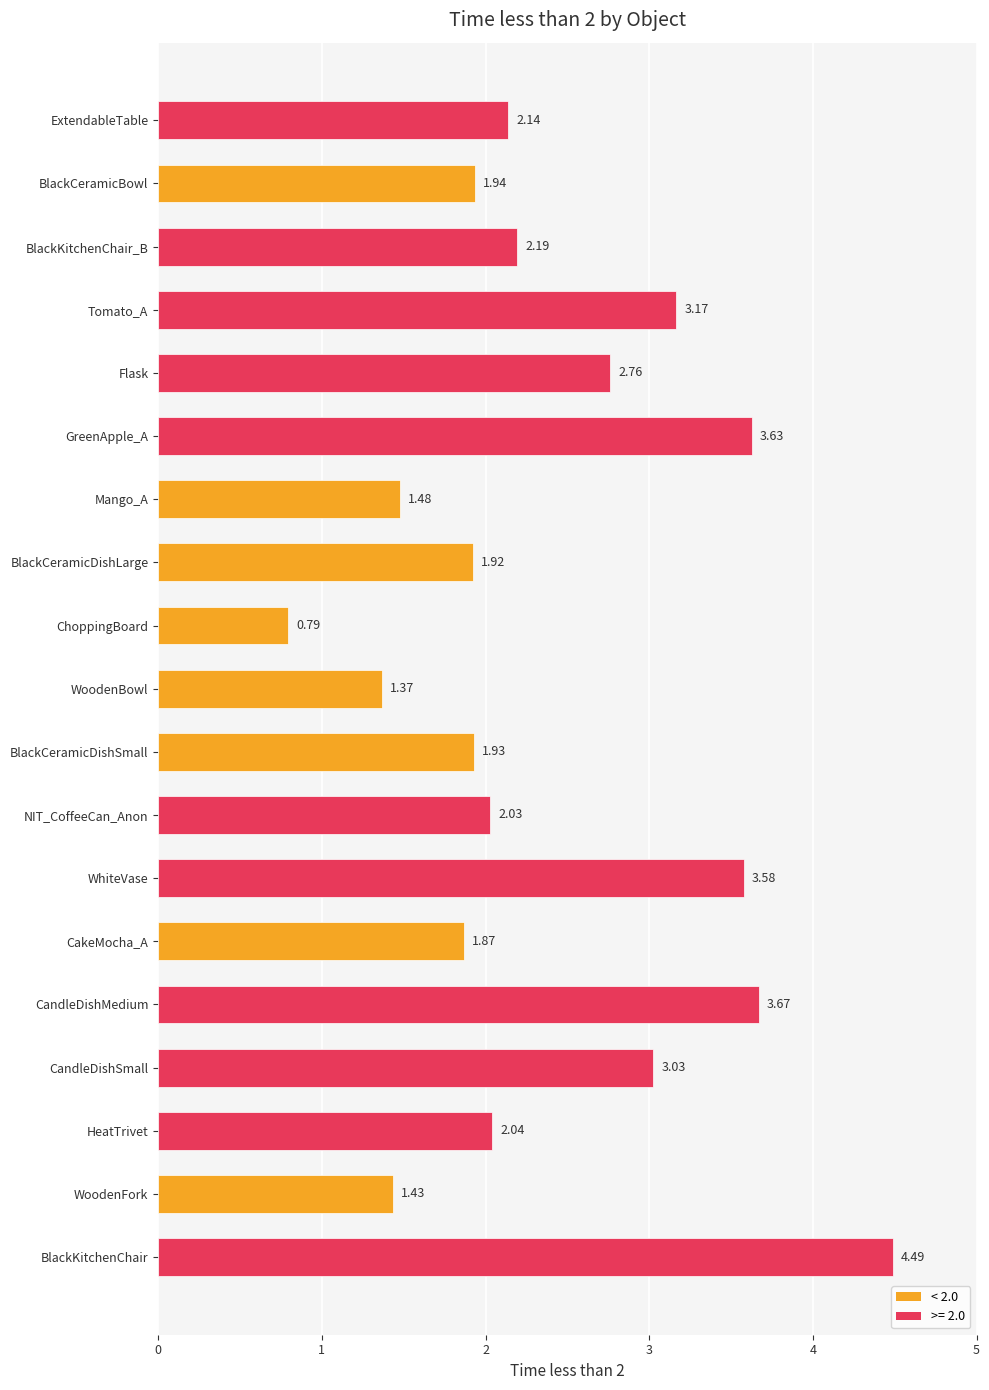

Which has a higher value, BlackKitchenChair or CandleDishMedium?

BlackKitchenChair